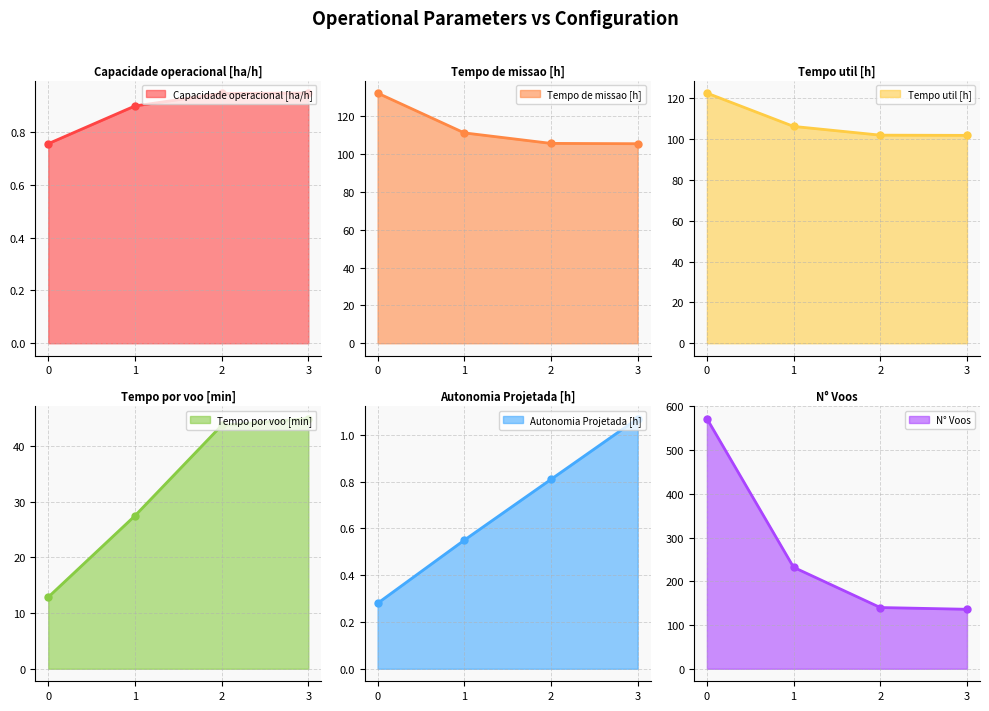

Which series changed the most between 0 and 1?

N° Voos